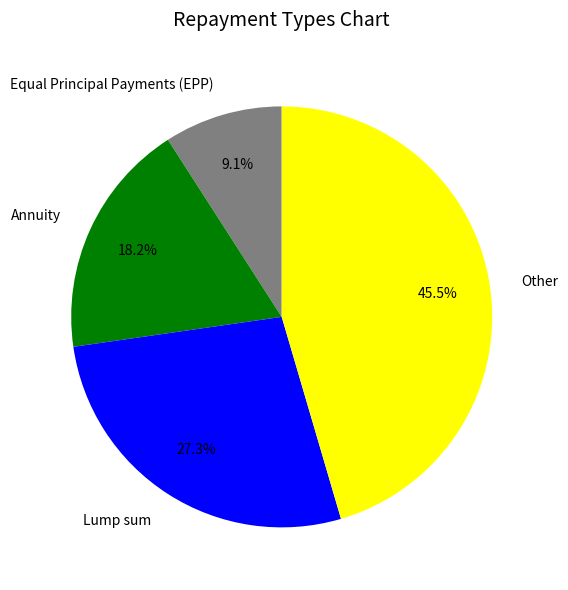

Is it true that Annuity is 24% of the pie?

False